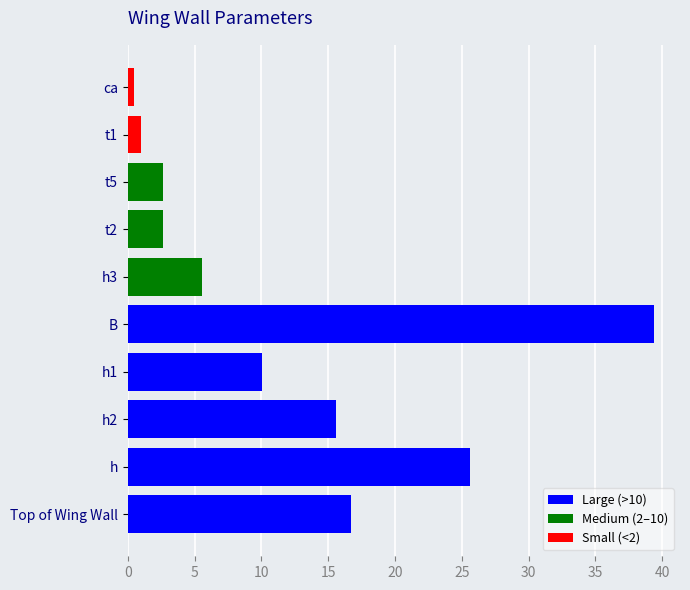

Which series has the largest total across all categories?

Large (>10)